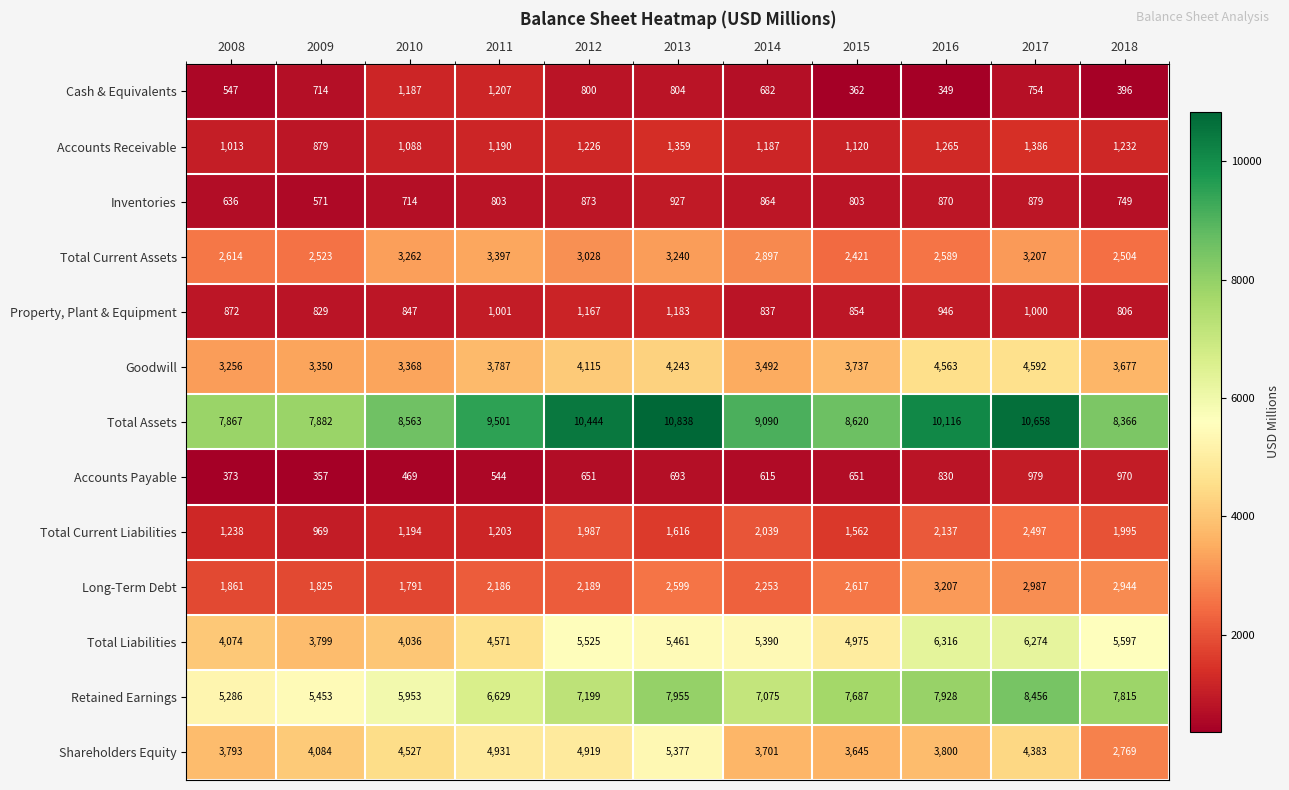

What is the difference between the highest and lowest values at 2017?

9904